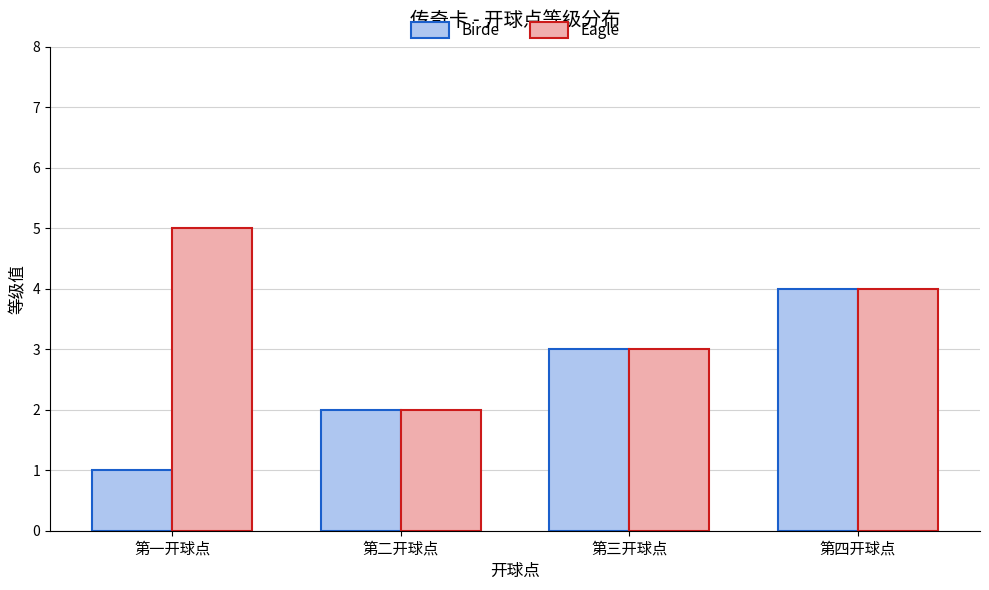

Reading left to right, transcribe all the data shown in this chart.

Birde: 1	2	3	4
Eagle: 5	2	3	4